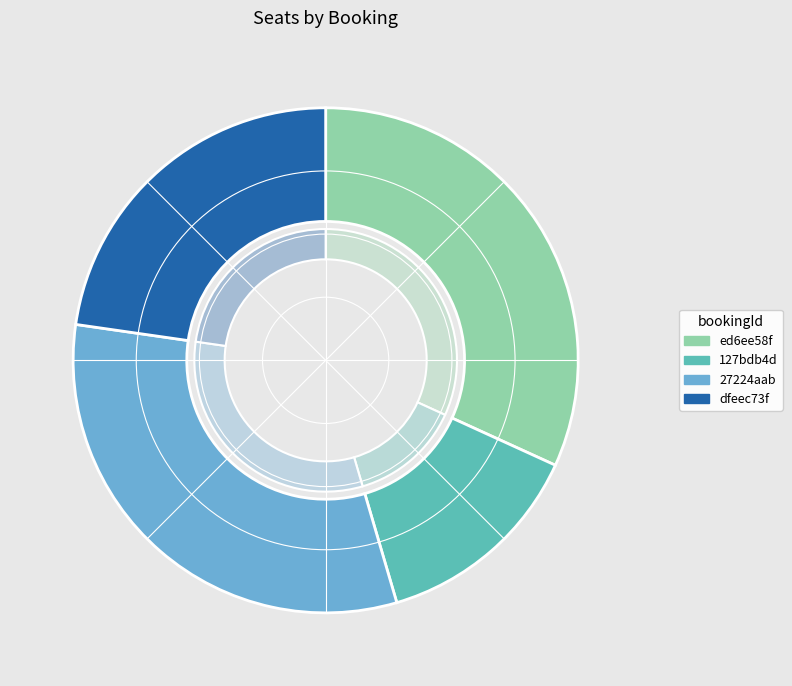

Is 27224aab the majority of the pie?

No